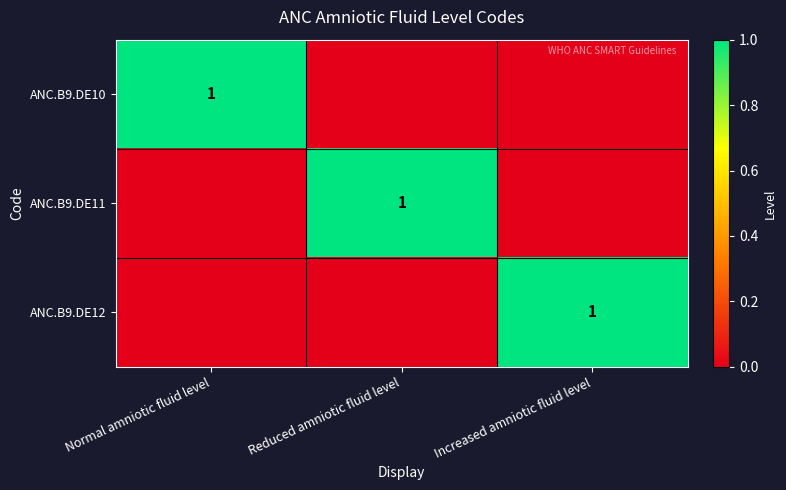

The value of ANC.B9.DE12 at Increased amniotic fluid level is 1. True or false?

True